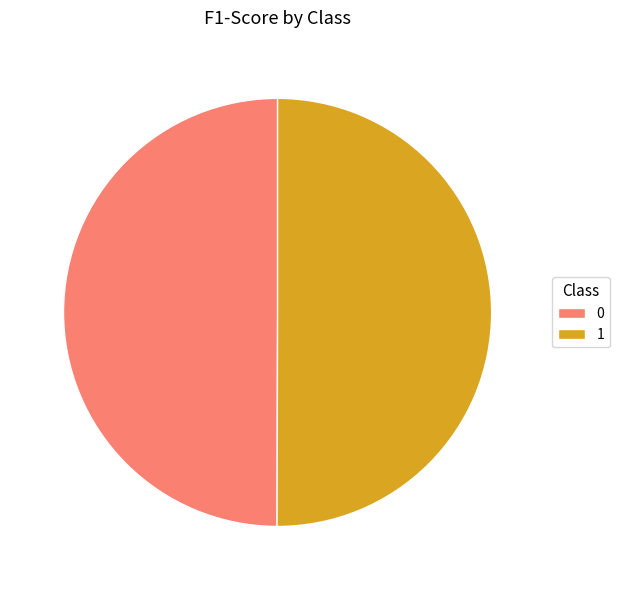

True or false: 0 accounts for 39% of the total.

False